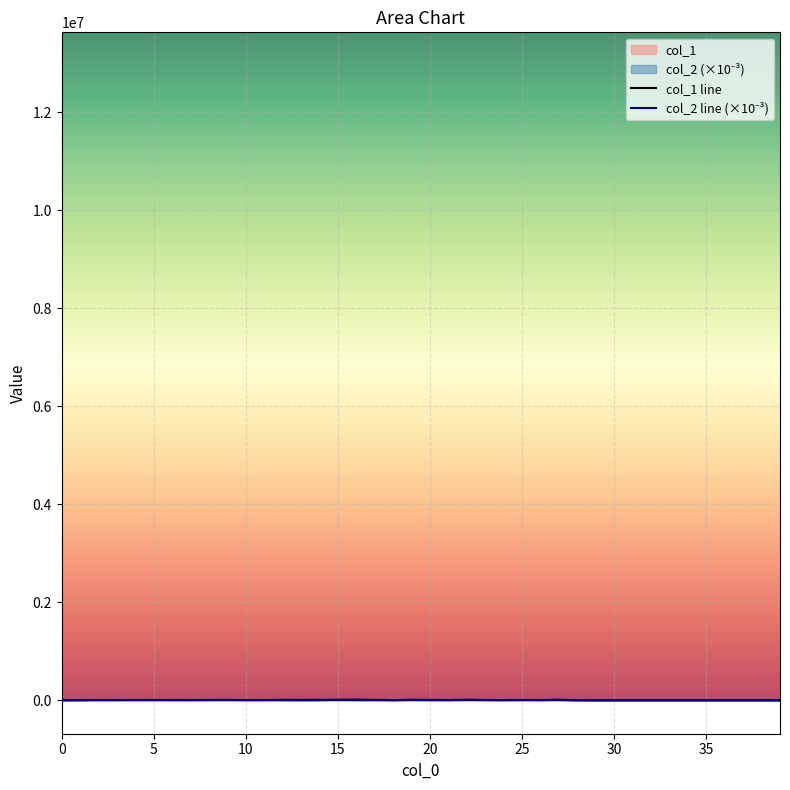

What is the value of the col_1 line point at the 37th from the left?

2448.0